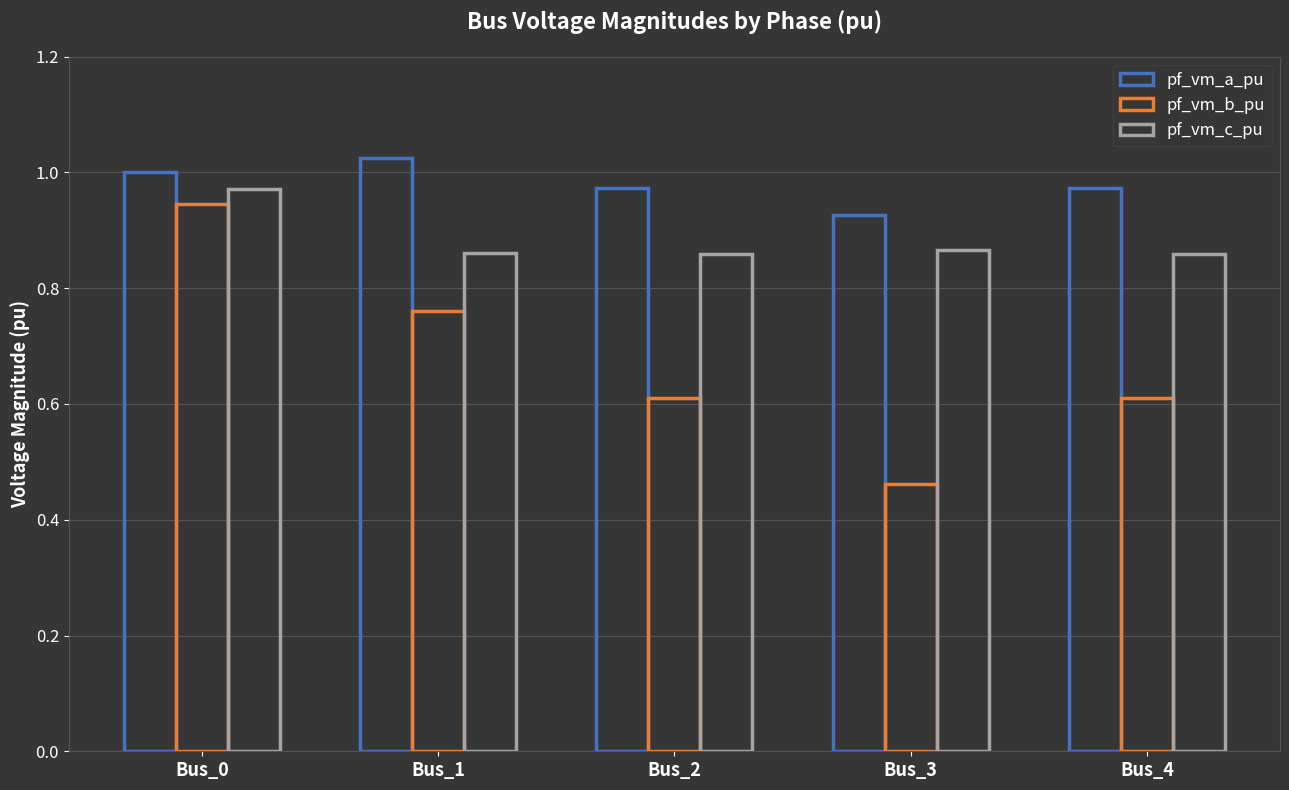

What is the sum of the pf_vm_a_pu values at Bus_2 and Bus_0?

2.0